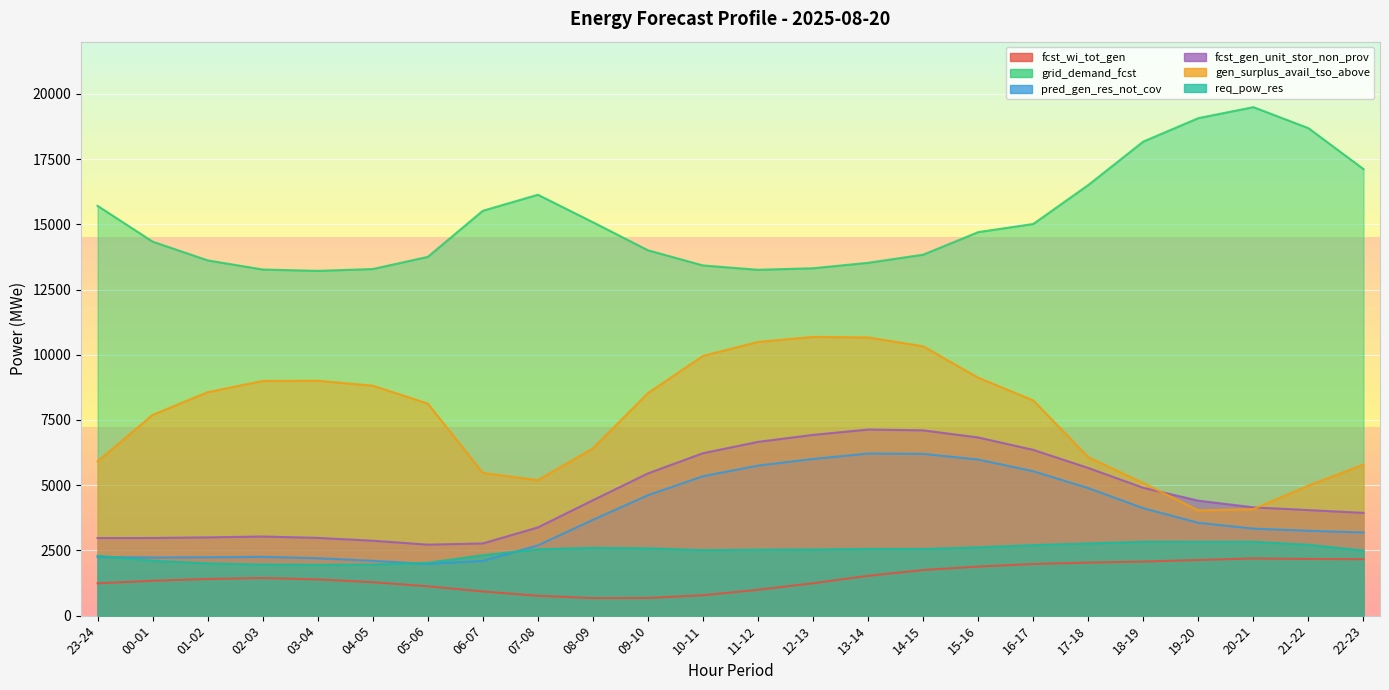

True or false: grid_demand_fcst and req_pow_res intersect in this chart.

False